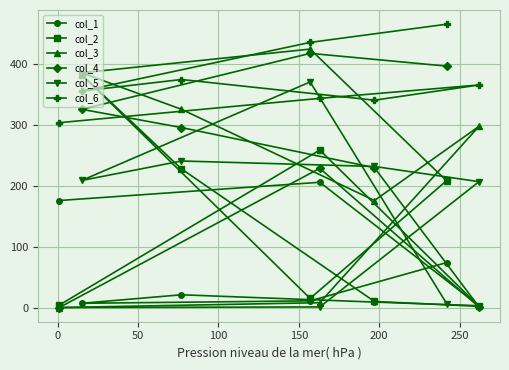

Which series has the largest total across all categories?

col_6